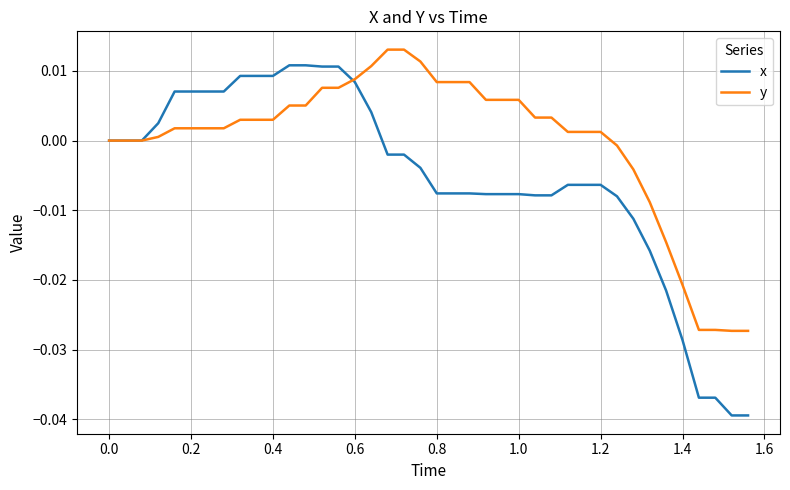

Which series has the largest range (max minus min)?

x